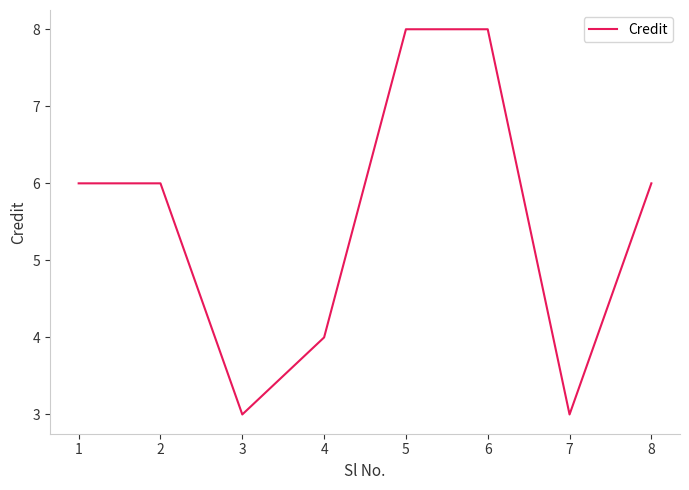

What is the smallest value displayed?

3